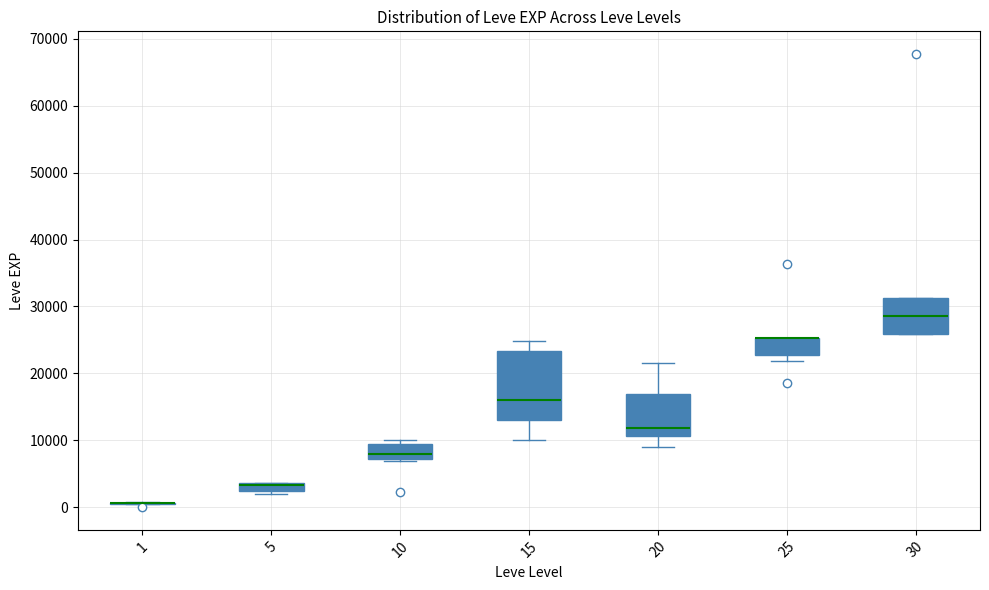

Where is the lower edge of the box at x = 25 on the y-axis? The values are not printed on the chart, so give them approximately, as read against the axis.

23000